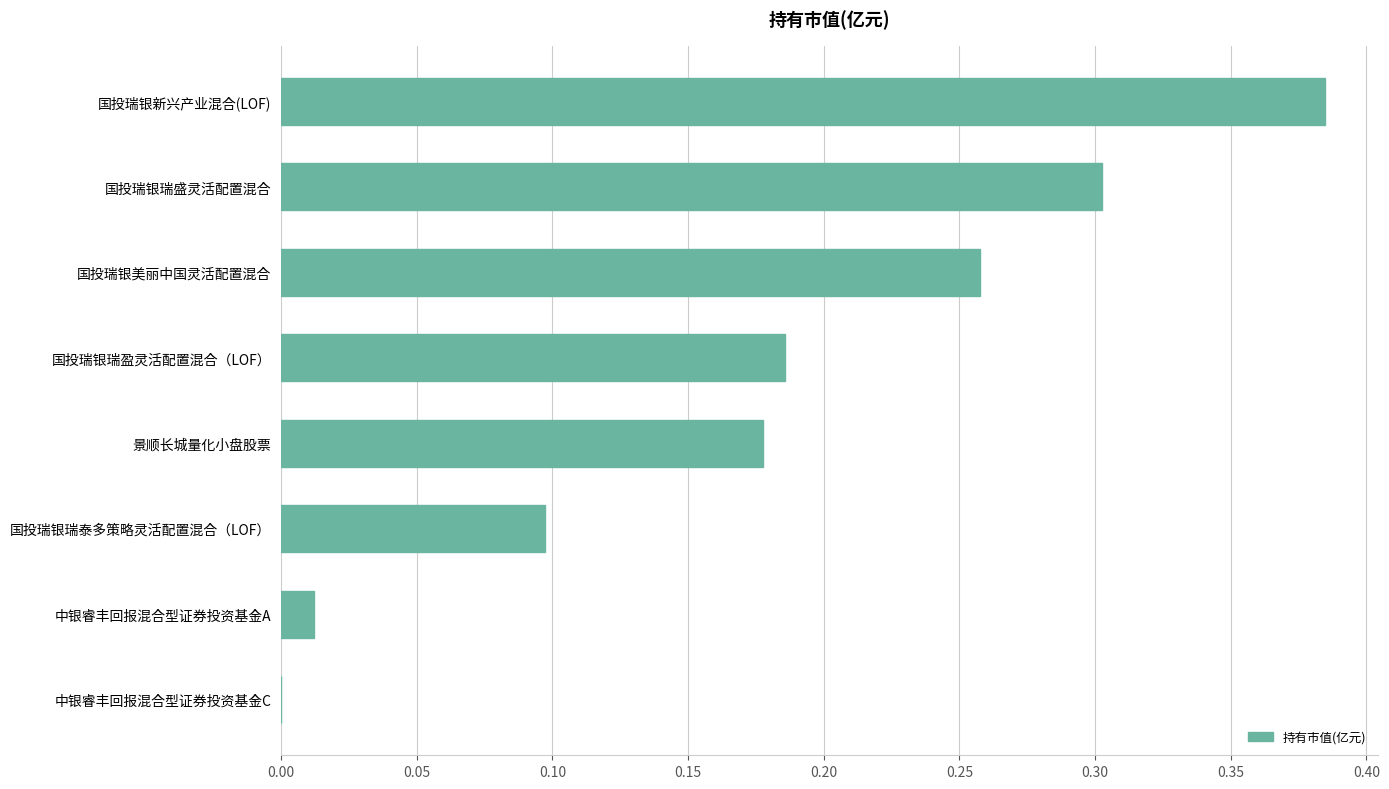

Is it true that the value at 中银睿丰回报混合型证券投资基金C is 0.2?

False